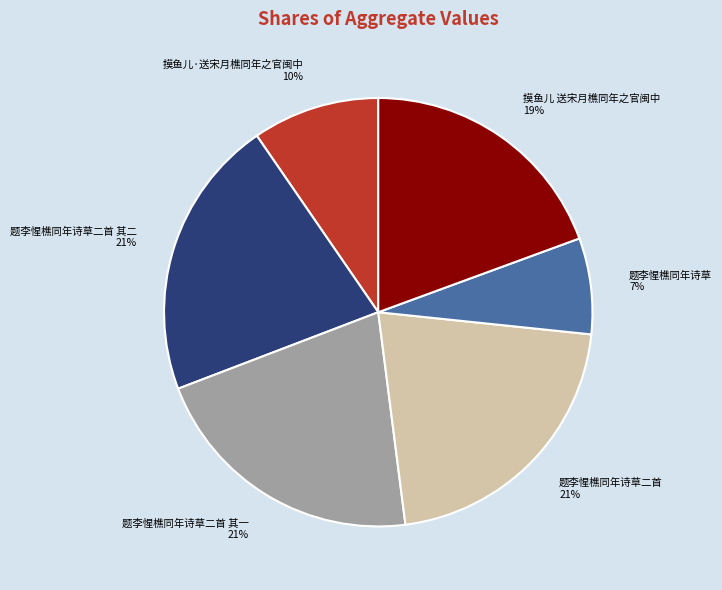

Between 摸鱼儿 送宋月樵同年之官闽中 and 题李惺樵同年诗草二首 其二, which is larger?

题李惺樵同年诗草二首 其二